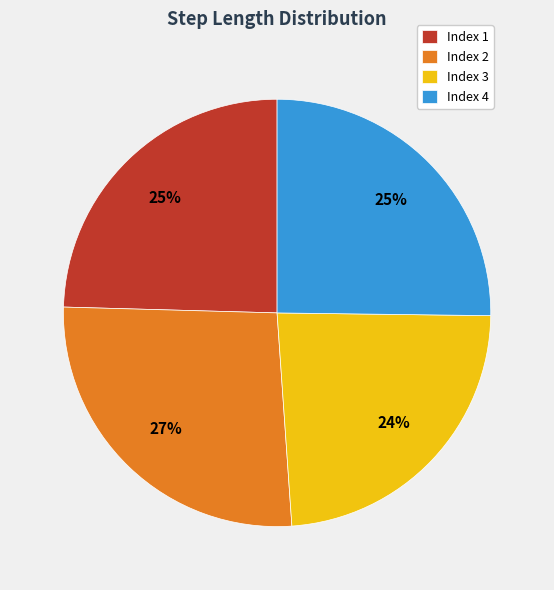

Is the sum of Index 2 and Index 3 greater than half?

Yes